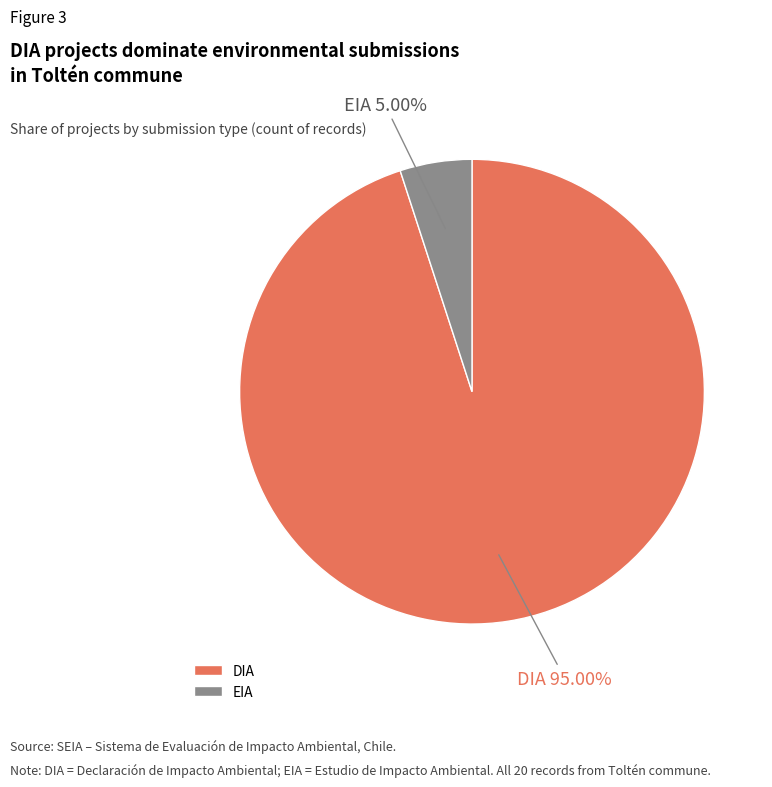

Does any single category account for the majority?

Yes